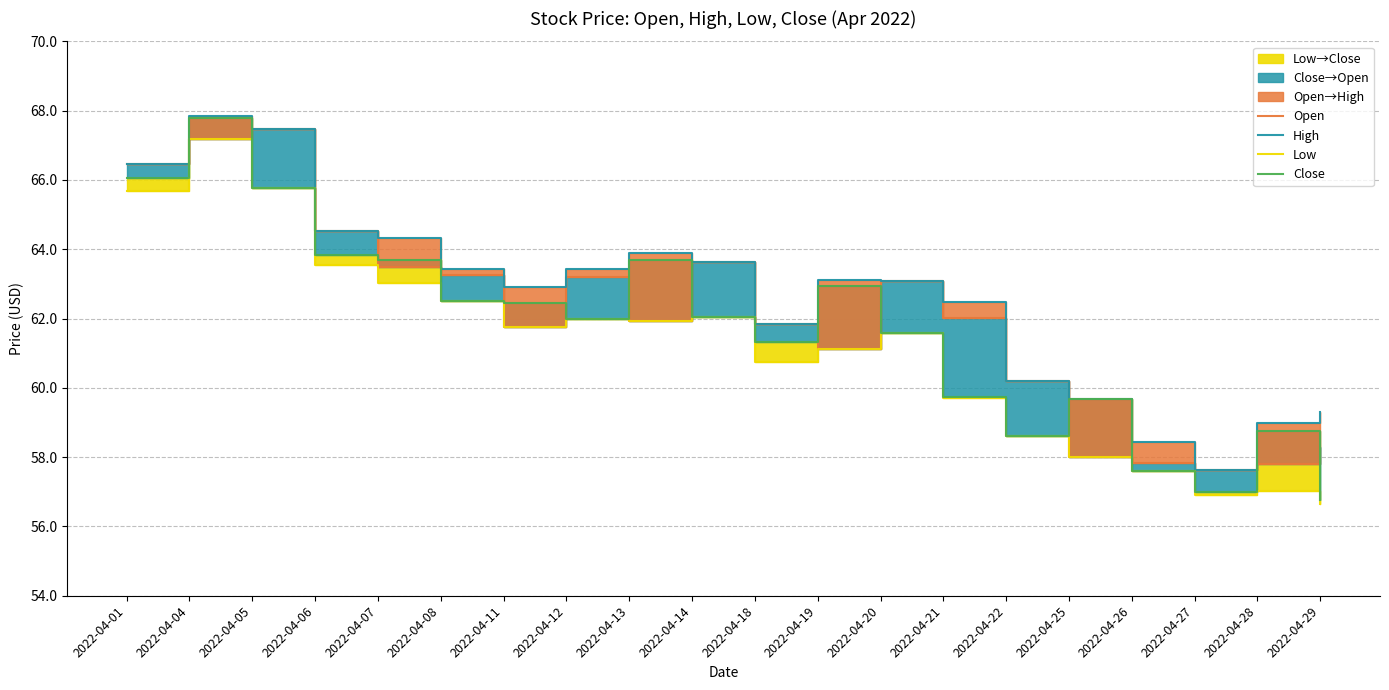

Reading left to right, transcribe all the data shown in this chart.

Open: 2022-04-01=66.5	2022-04-04=67.2	2022-04-05=67.5	2022-04-06=64.5	2022-04-07=63.5	2022-04-08=63.3	2022-04-11=61.8	2022-04-12=63.2	2022-04-13=61.9	2022-04-14=63.6	2022-04-18=61.8	2022-04-19=61.1	2022-04-20=63.1	2022-04-21=62.0	2022-04-22=60.2	2022-04-25=58.0	2022-04-26=57.8	2022-04-27=57.6	2022-04-28=57.8	2022-04-29=58.3
High: 2022-04-01=66.5	2022-04-04=67.8	2022-04-05=67.5	2022-04-06=64.5	2022-04-07=64.3	2022-04-08=63.4	2022-04-11=62.9	2022-04-12=63.4	2022-04-13=63.9	2022-04-14=63.6	2022-04-18=61.8	2022-04-19=63.1	2022-04-20=63.1	2022-04-21=62.5	2022-04-22=60.2	2022-04-25=59.7	2022-04-26=58.4	2022-04-27=57.6	2022-04-28=59.0	2022-04-29=59.3
Low: 2022-04-01=65.7	2022-04-04=67.2	2022-04-05=65.8	2022-04-06=63.5	2022-04-07=63.0	2022-04-08=62.5	2022-04-11=61.8	2022-04-12=62.0	2022-04-13=61.9	2022-04-14=62.0	2022-04-18=60.7	2022-04-19=61.1	2022-04-20=61.6	2022-04-21=59.7	2022-04-22=58.6	2022-04-25=58.0	2022-04-26=57.6	2022-04-27=56.9	2022-04-28=57.0	2022-04-29=56.6
Close: 2022-04-01=66.1	2022-04-04=67.8	2022-04-05=65.8	2022-04-06=63.8	2022-04-07=63.7	2022-04-08=62.5	2022-04-11=62.4	2022-04-12=62.0	2022-04-13=63.7	2022-04-14=62.0	2022-04-18=61.3	2022-04-19=62.9	2022-04-20=61.6	2022-04-21=59.7	2022-04-22=58.6	2022-04-25=59.7	2022-04-26=57.6	2022-04-27=57.0	2022-04-28=58.8	2022-04-29=56.8